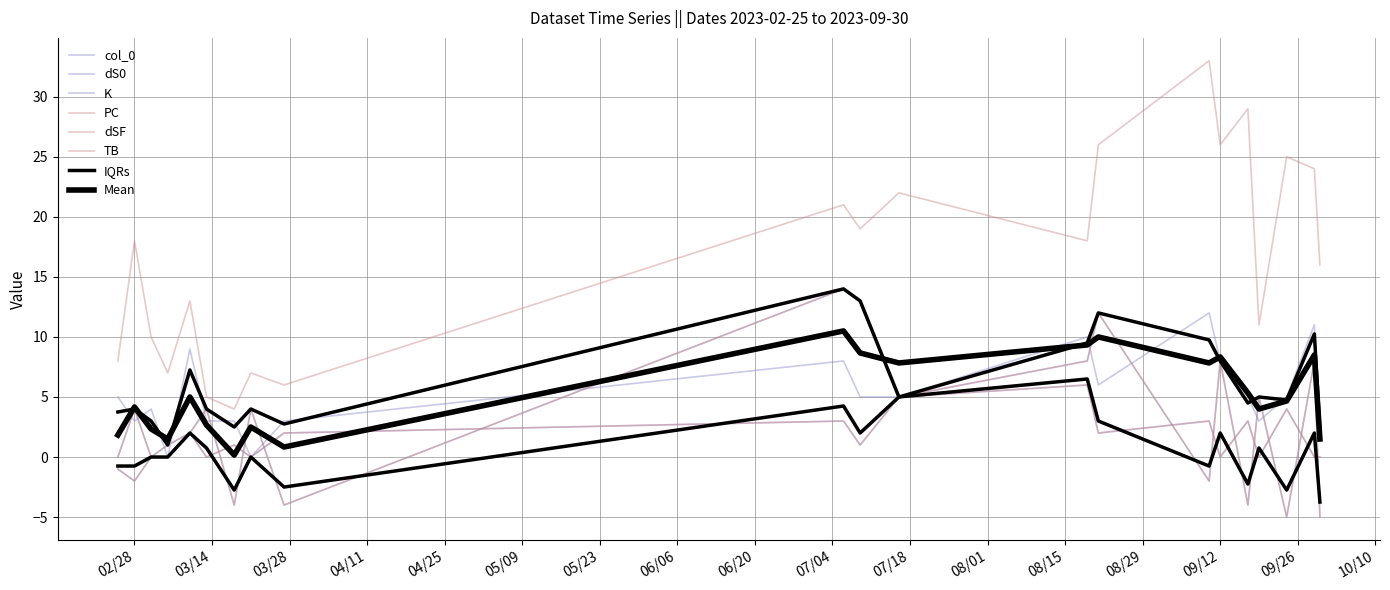

At which category does col_0 reach its first local peak?

02/28